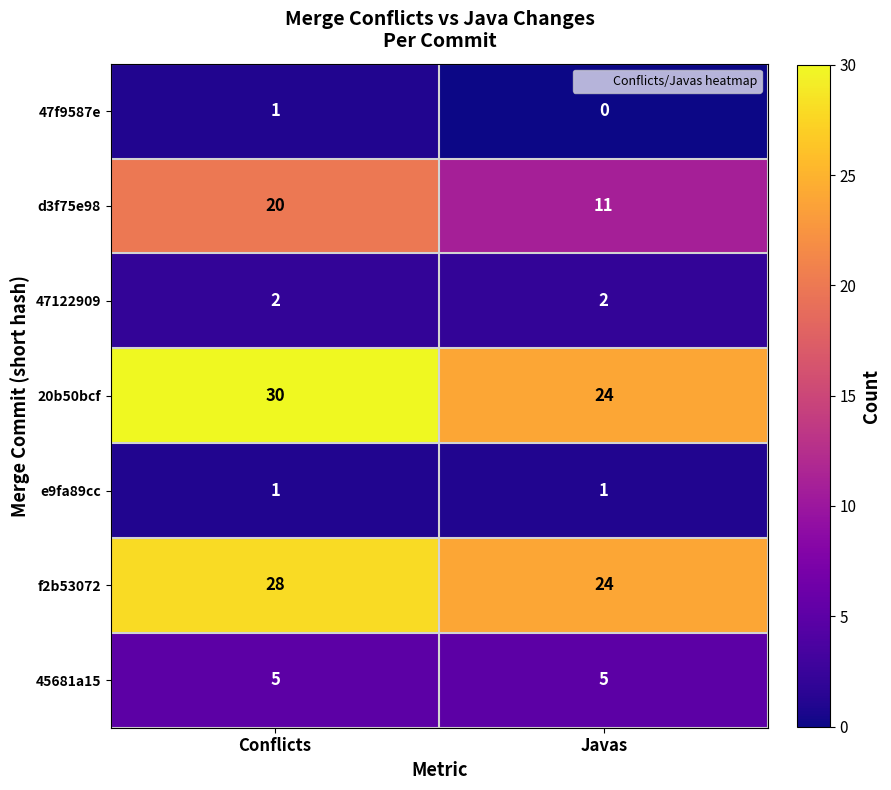

At which category is the sum across all series the highest?

Conflicts